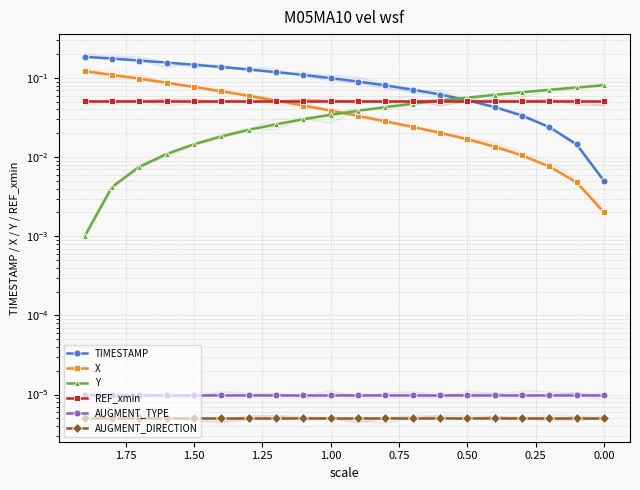

What is the sum of all REF_xmin values?

1.0